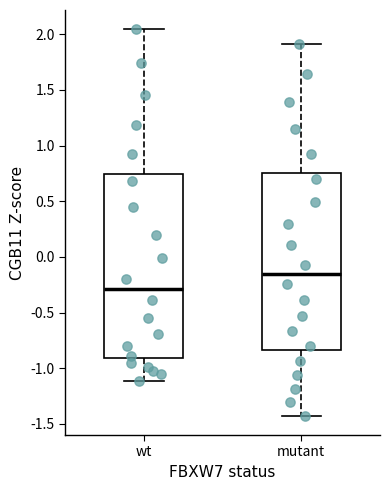

Where is the upper edge of the box for mutant on the y-axis? The values are not printed on the chart, so give them approximately, as read against the axis.

0.75